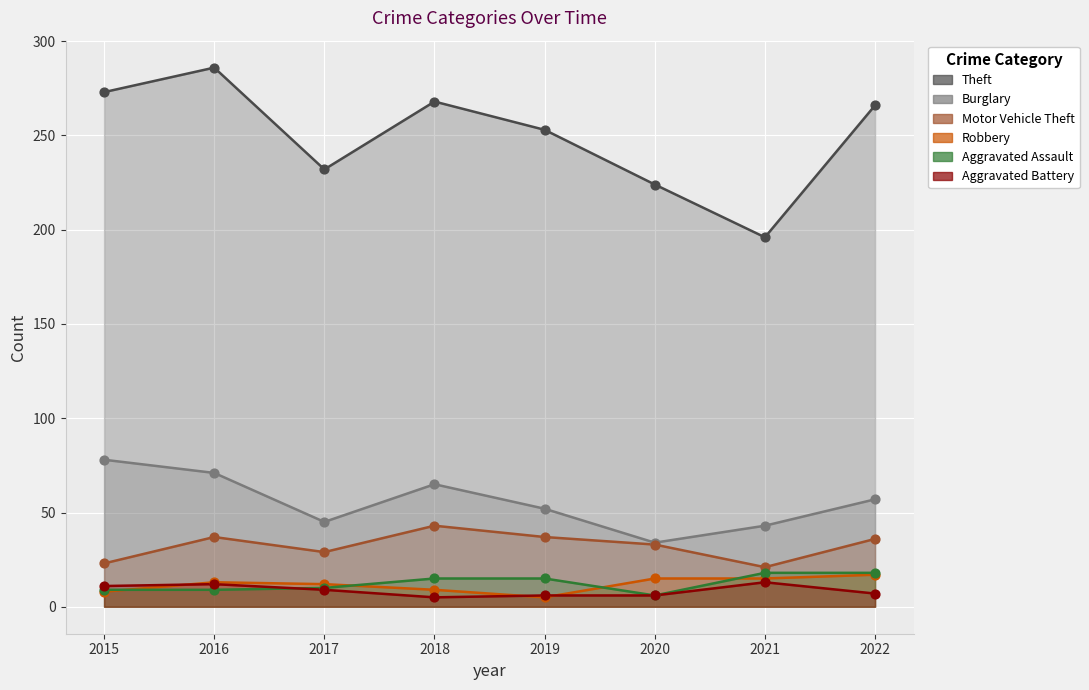

What are all the series names shown in the legend?

Theft, Burglary, Motor Vehicle Theft, Robbery, Aggravated Assault, Aggravated Battery